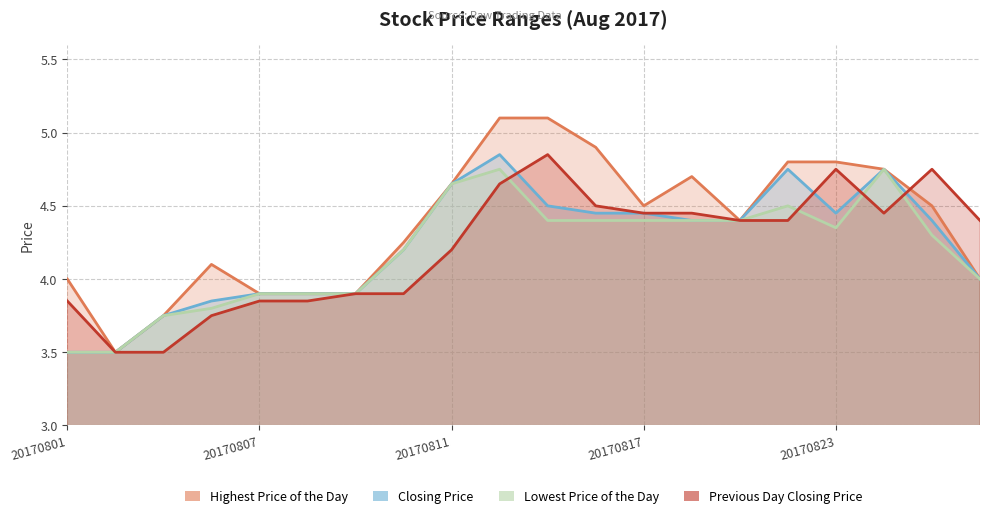

What are all the series names shown in the legend?

Highest Price of the Day, Closing Price, Lowest Price of the Day, Previous Day Closing Price